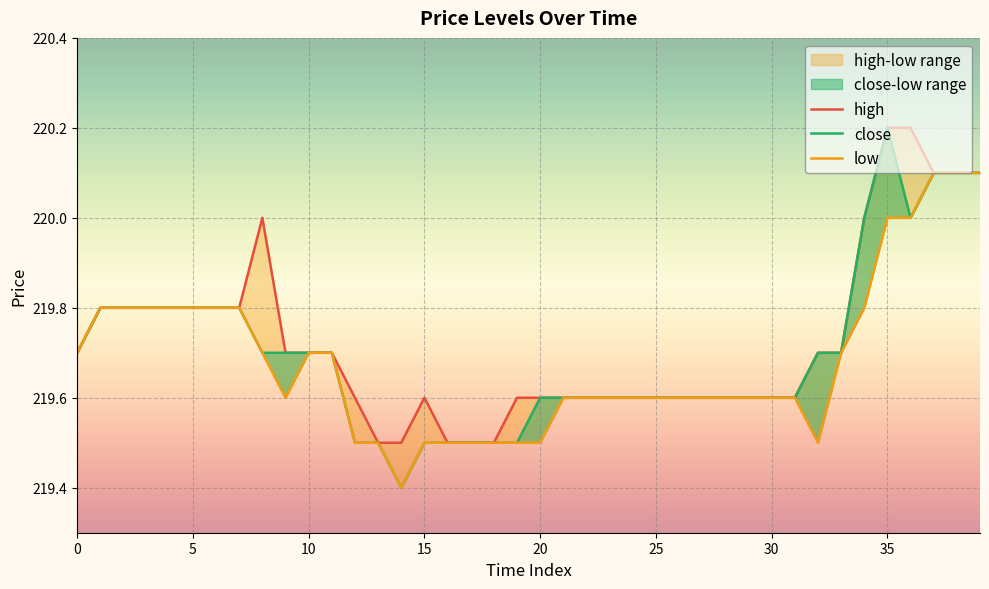

What is the value of the close point at the 26th from the left?

219.6